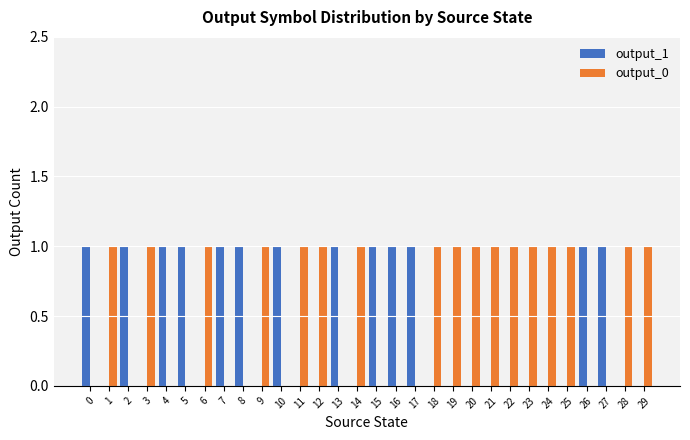

The value of output_0 at 7 is 0. True or false?

True